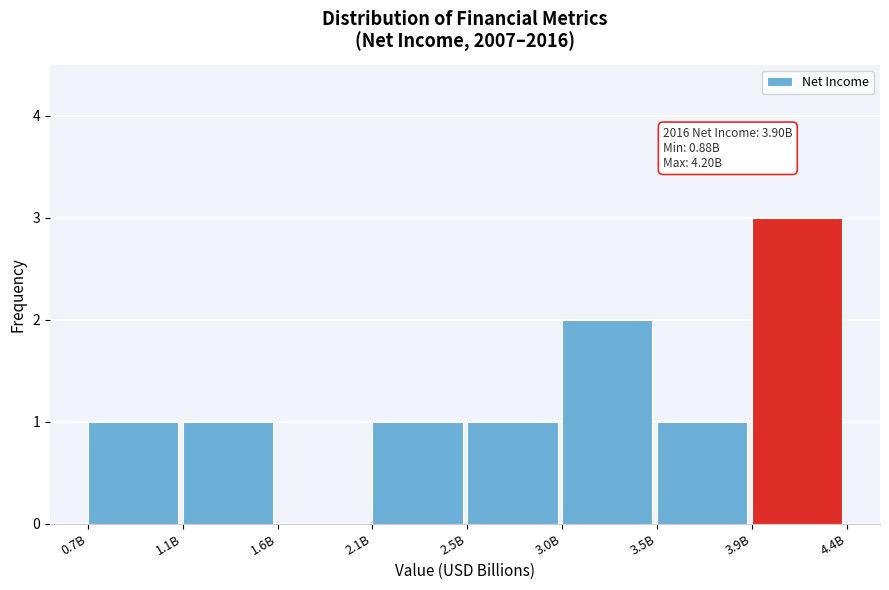

Reading right to left, extract all data points from this chart.

3.9B=3	3.5B=1	3.0B=2	2.5B=1	2.1B=1	1.6B=0	1.1B=1	0.7B=1